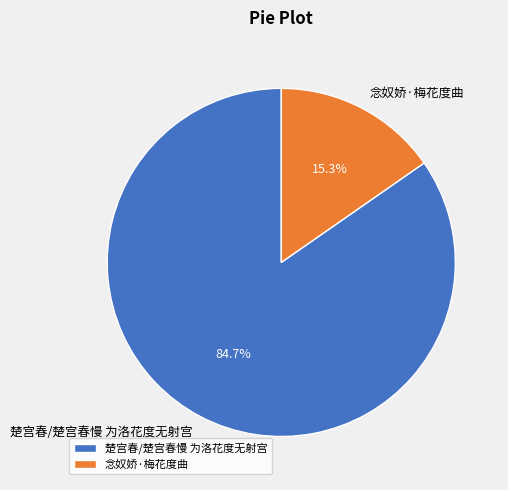

True or false: 楚宫春/楚宫春慢 为洛花度无射宫 accounts for 85% of the total.

True